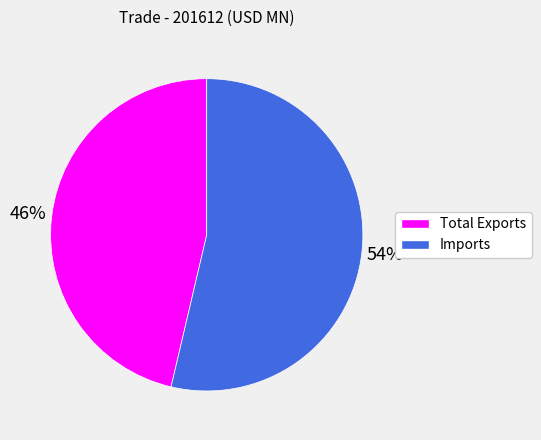

Between Total Exports and Imports, which is larger?

Imports